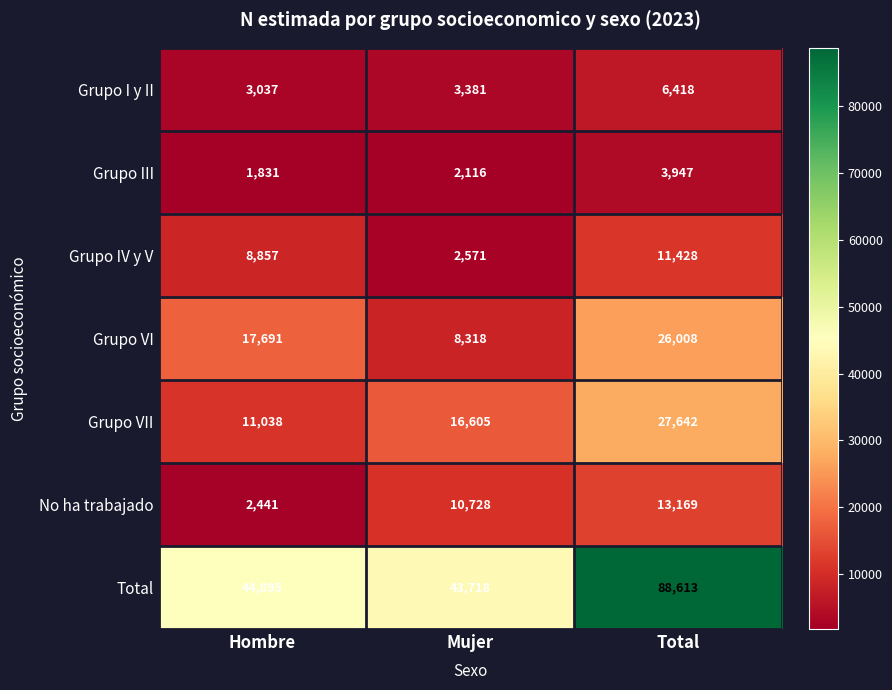

Rank the series by their maximum value, from lowest to highest.

Grupo III, Grupo I y II, Grupo IV y V, No ha trabajado, Grupo VI, Grupo VII, Total